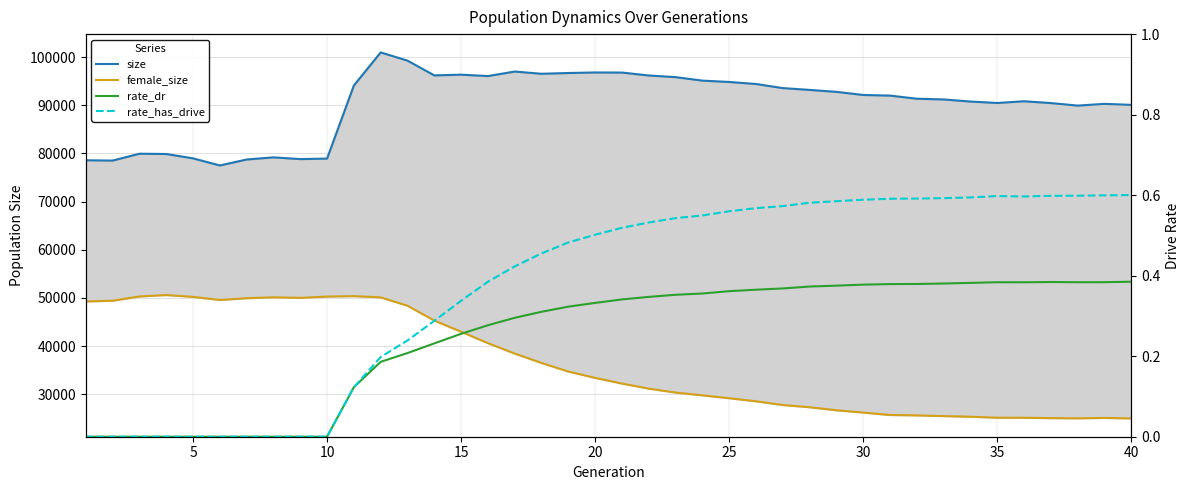

Is the value of size at 18 greater than the value of female_size at 31?

Yes